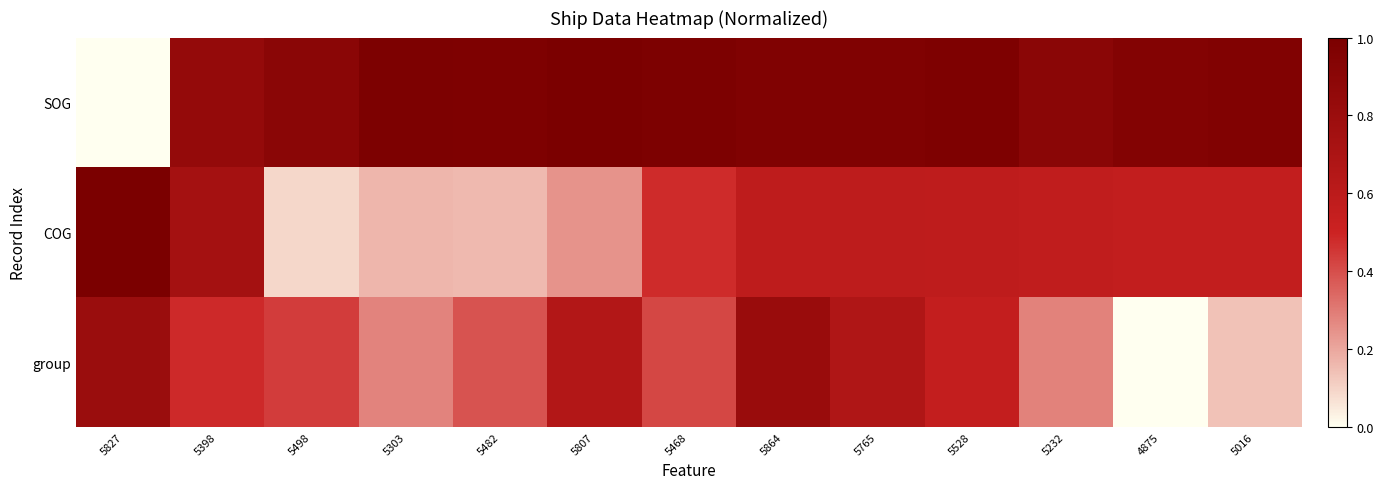

Which series has the widest spread of values?

SOG